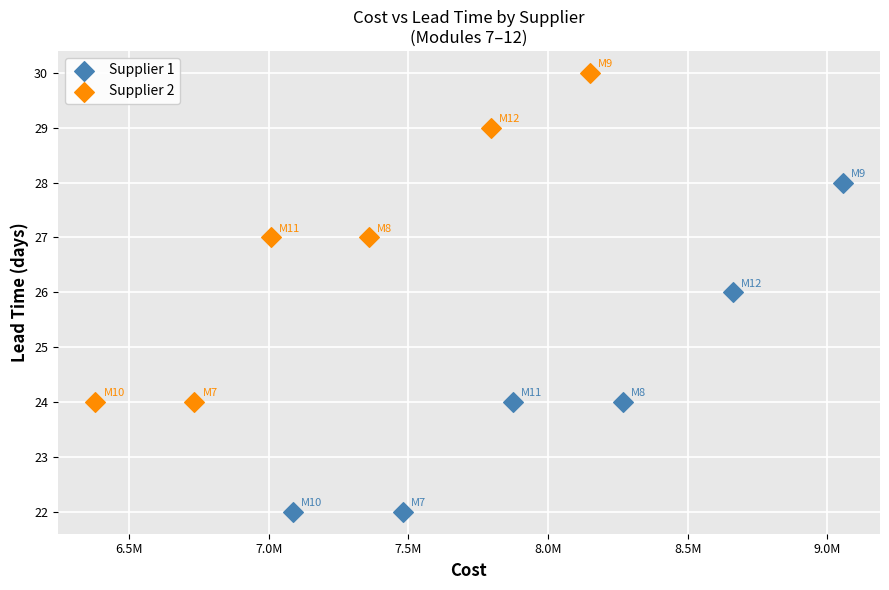

Which series contains the highest Y value?

Supplier 2